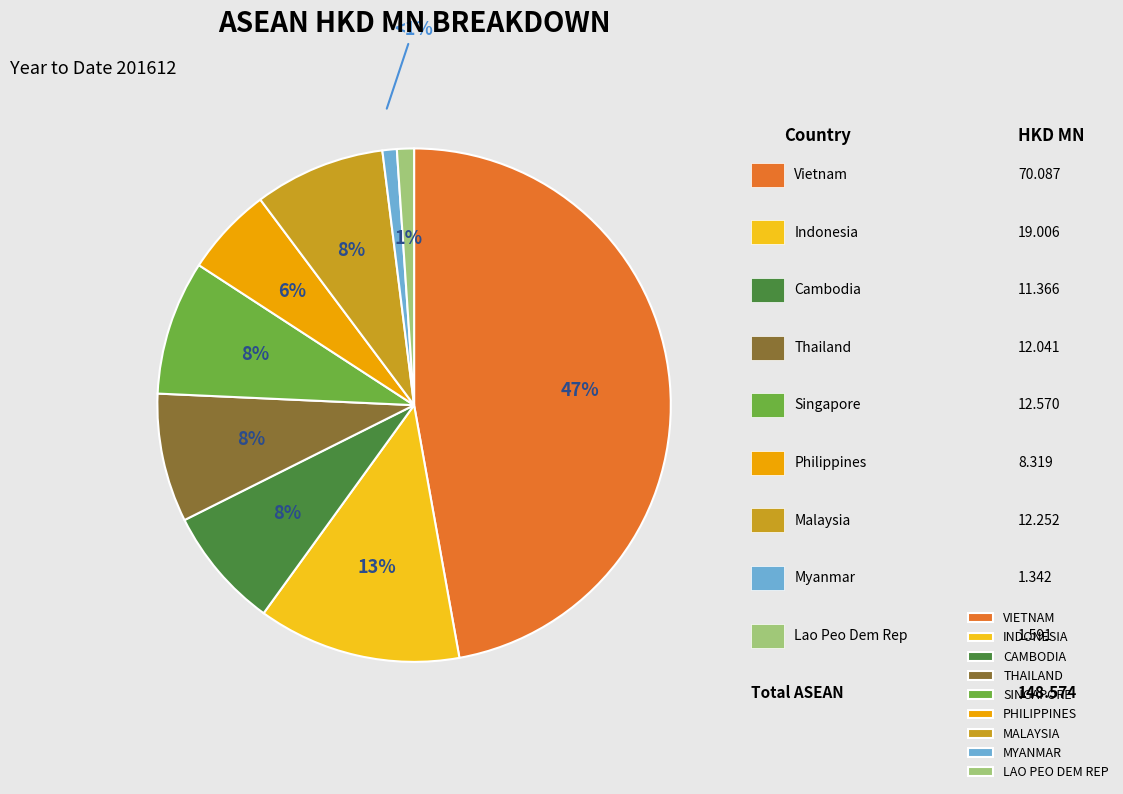

To the nearest percent, what percentage of the pie is VIETNAM?

47%